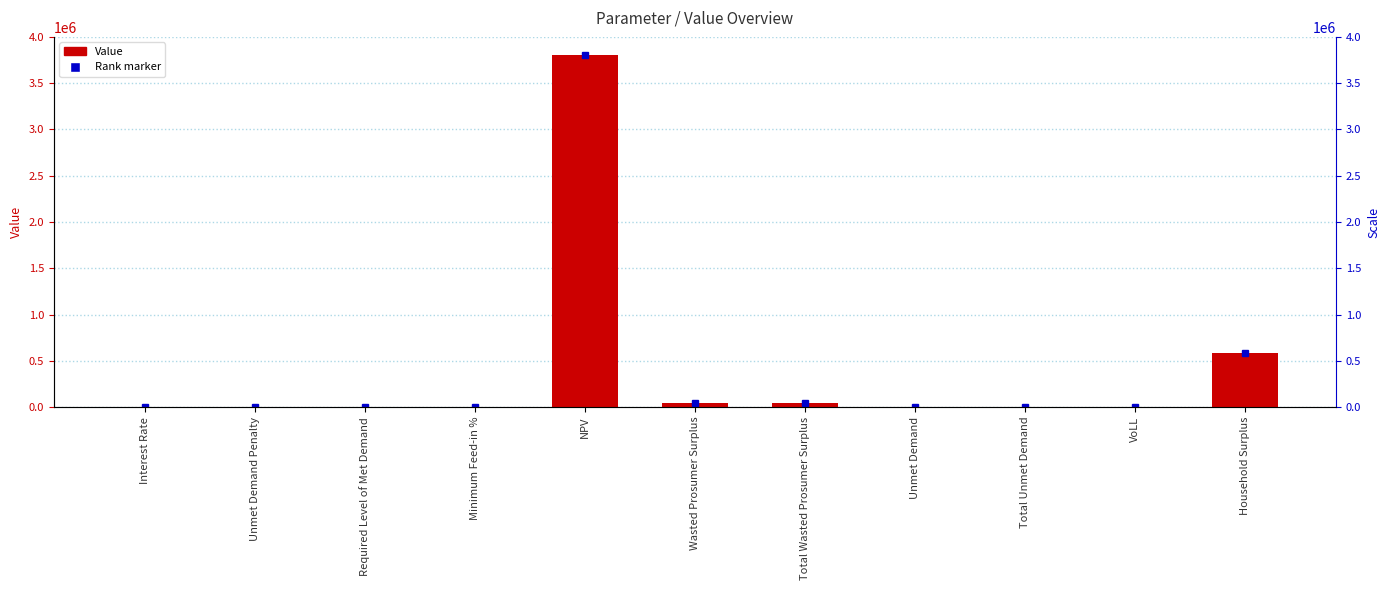

Rank the categories by value from lowest to highest.

Unmet Demand Penalty, Required Level of Met Demand, Interest Rate, Minimum Feed-in %, VoLL, Unmet Demand, Total Unmet Demand, Wasted Prosumer Surplus, Total Wasted Prosumer Surplus, Household Surplus, NPV